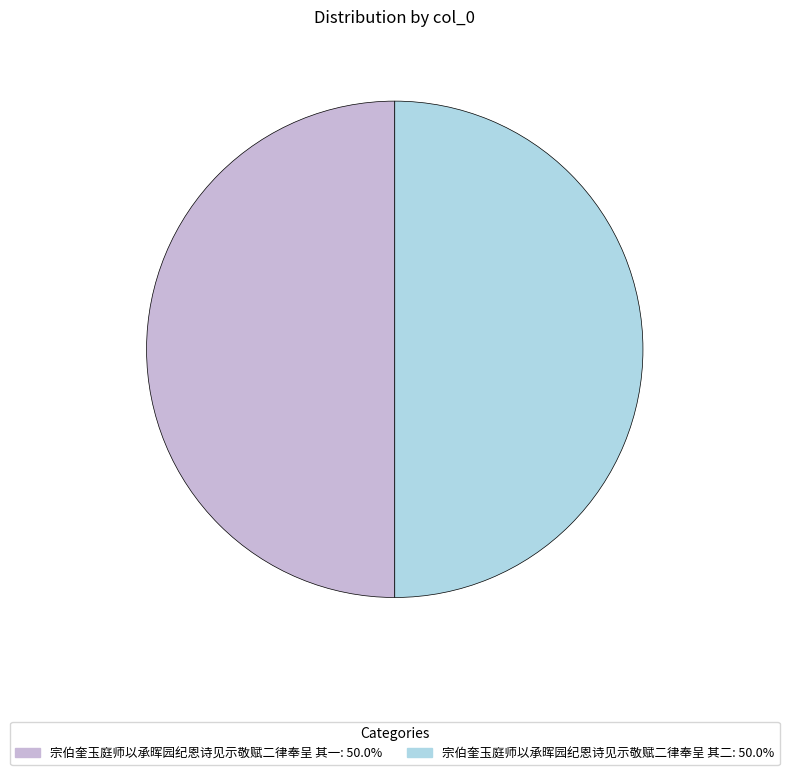

Approximately how many times larger is the value at 宗伯奎玉庭师以承晖园纪恩诗见示敬赋二律奉呈 其二 compared to 宗伯奎玉庭师以承晖园纪恩诗见示敬赋二律奉呈 其一?

1.0